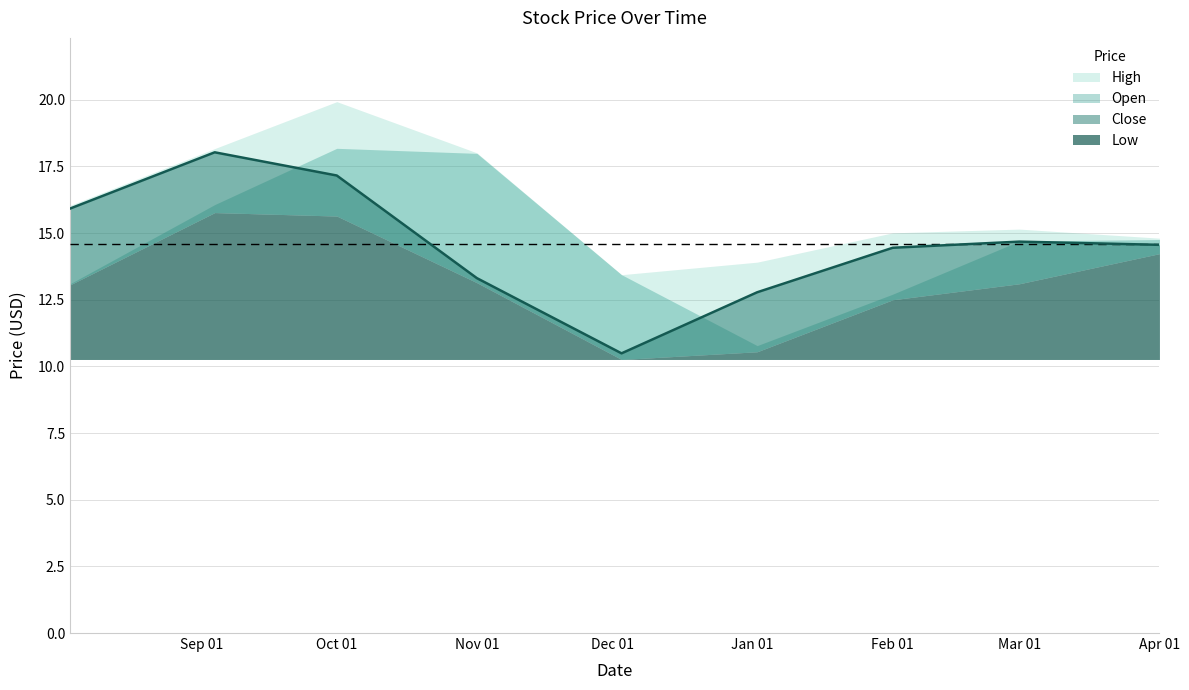

At how many categories does at least one series exceed 17?

3